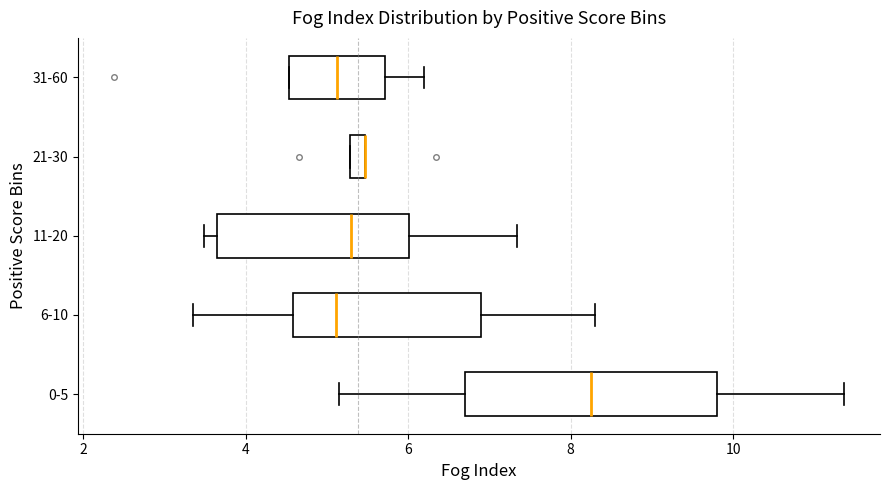

Comparing the boxes themselves (not the whiskers), which one is the widest?

0-5